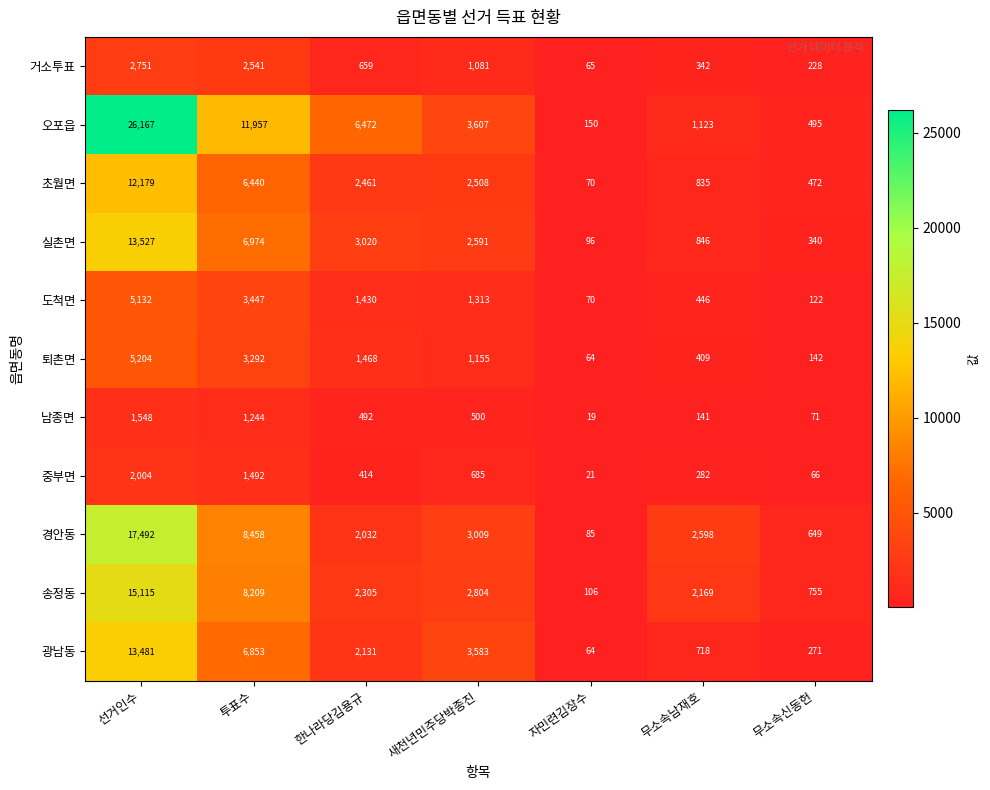

What is the spread (max minus min) of values at 투표수?

10713